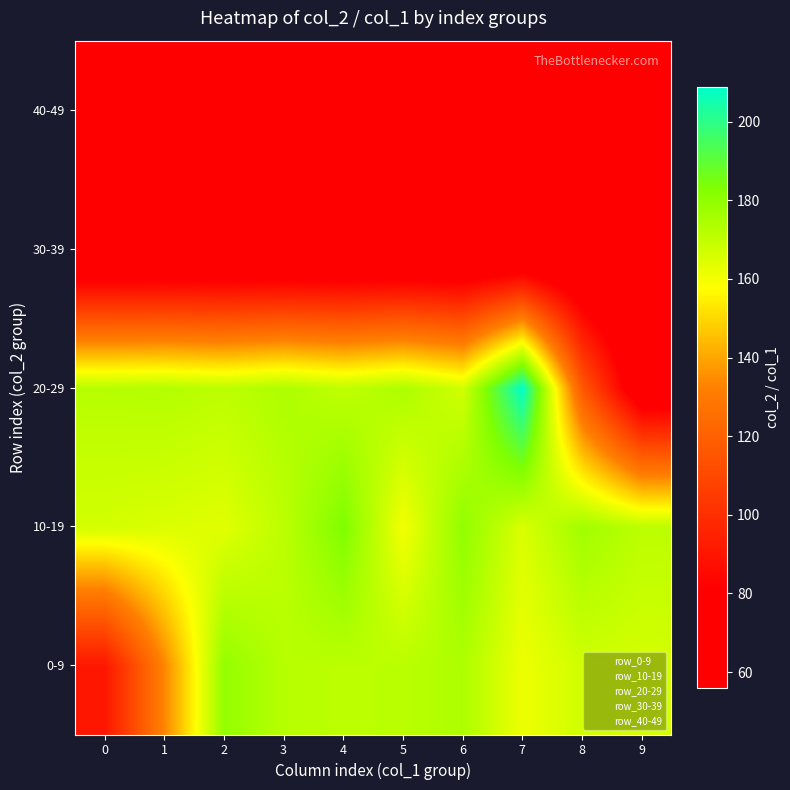

What is the spread (max minus min) of values at 0?

116.2